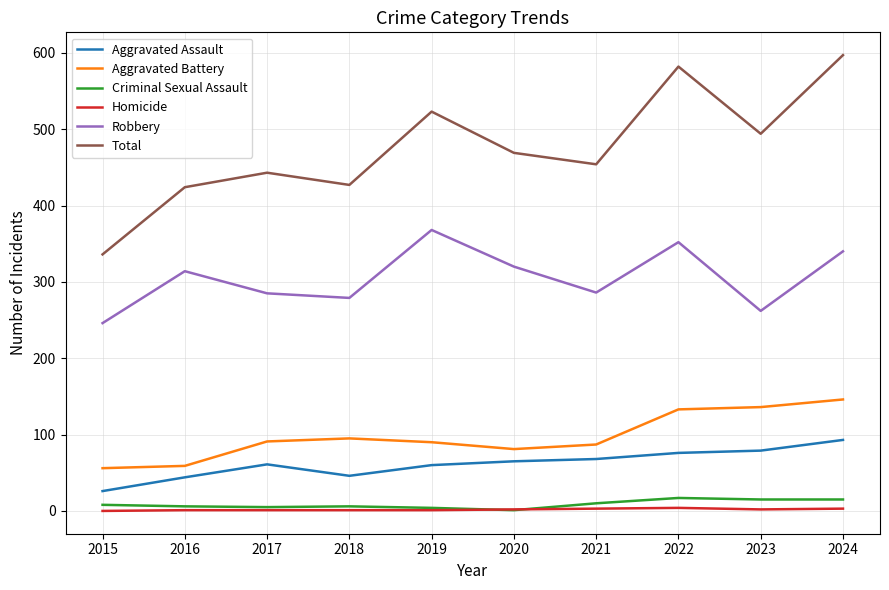

Which series has the largest total across all categories?

Total